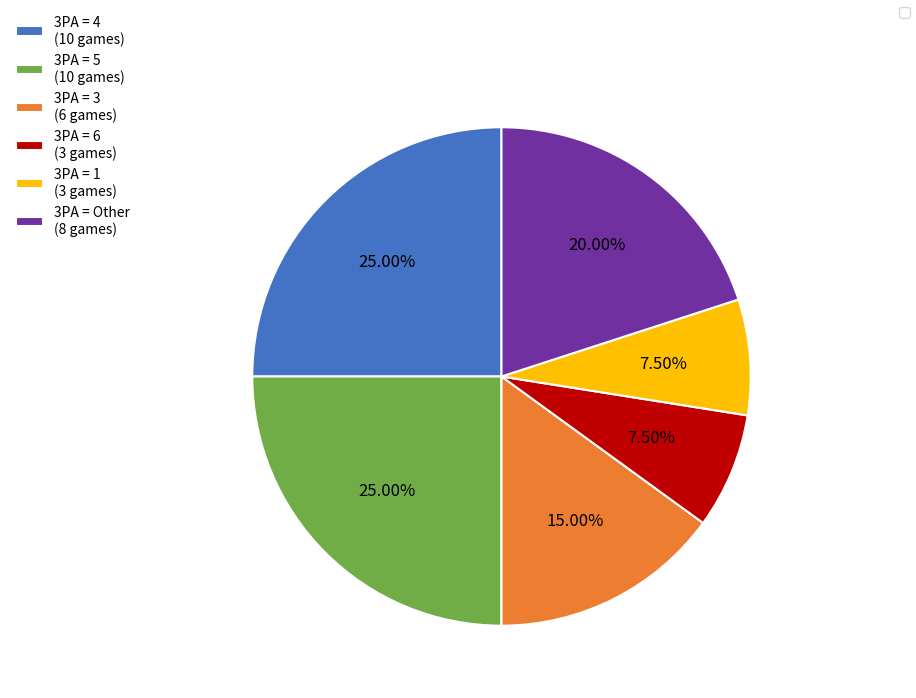

Is the sum of 3PA = 6 (3 games) and 3PA = 5 (10 games) greater than half?

No